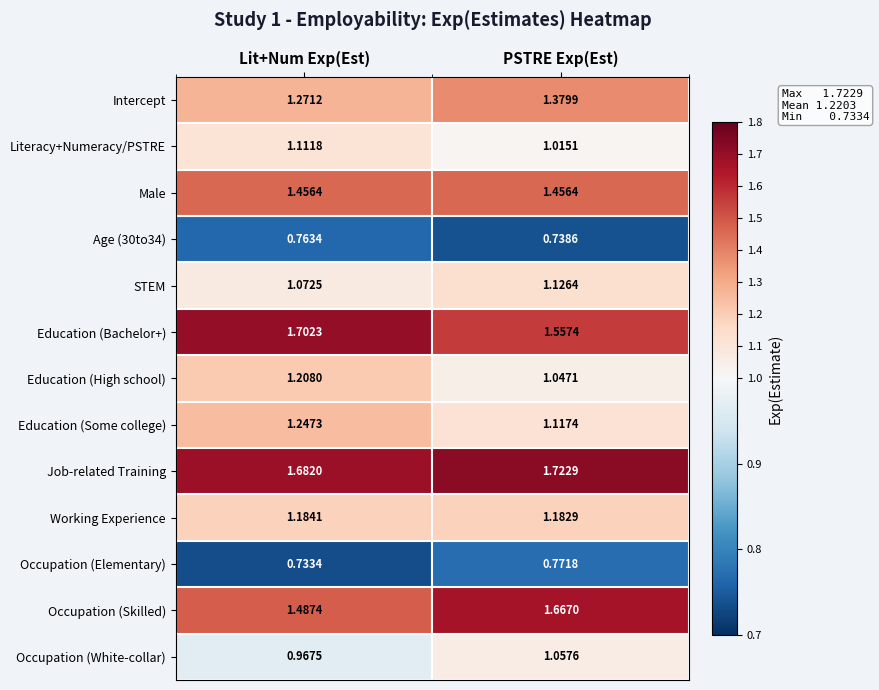

Which category has the lowest value across all series?

Lit+Num Exp(Est)